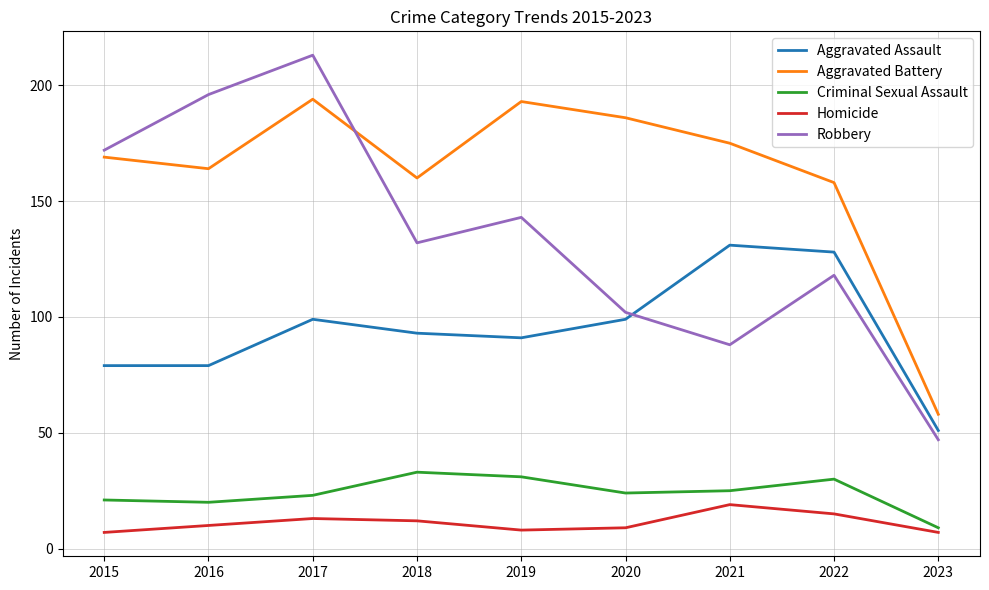

What is the difference between the highest and lowest values at 2020?

177